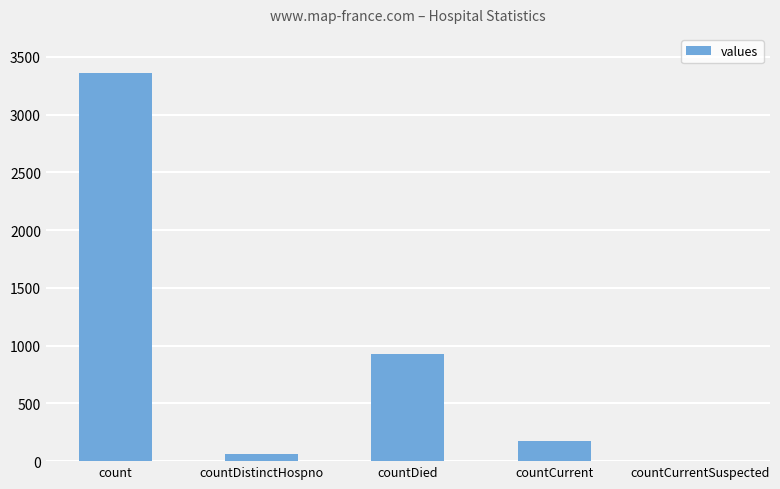

What is the greatest value displayed?

3365